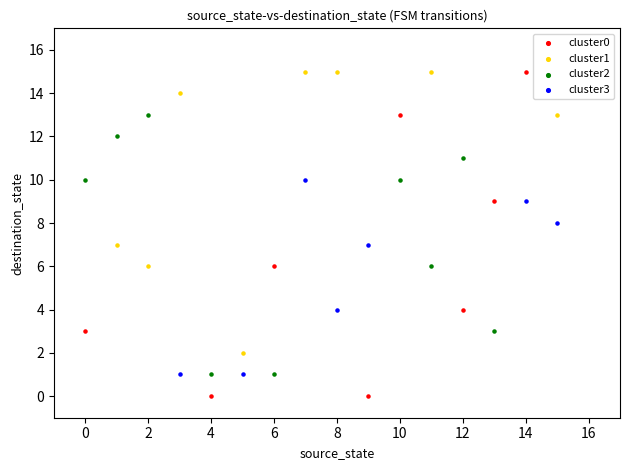

Which series reaches the minimum Y coordinate?

cluster0